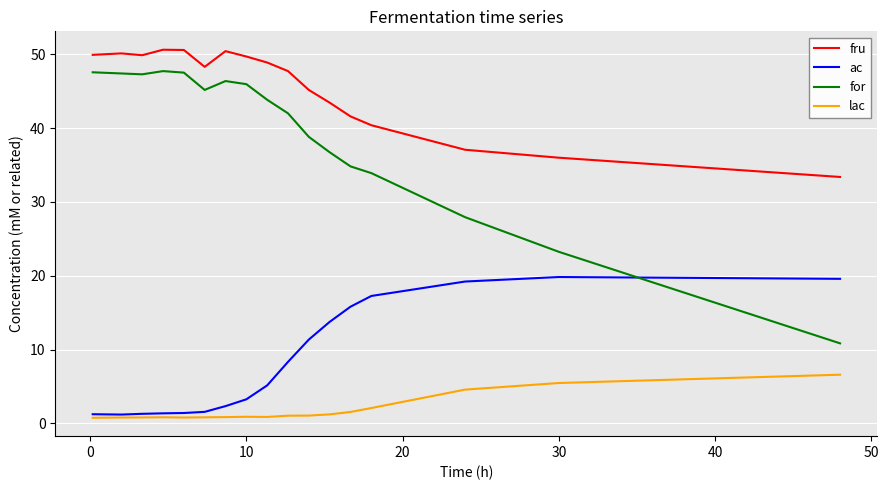

Which series has the largest total across all categories?

fru